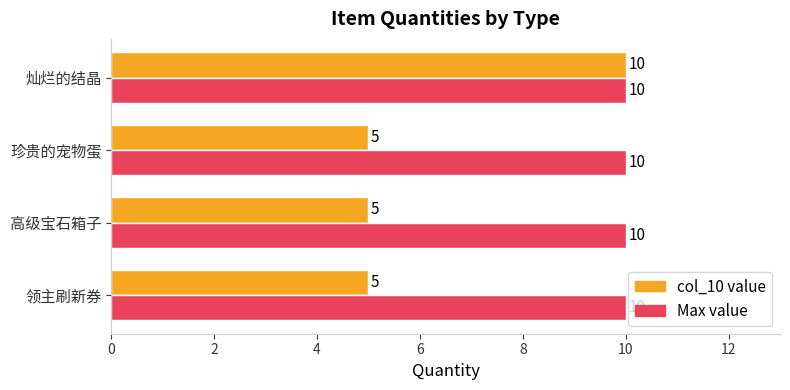

The value of Max value at 珍贵的宠物蛋 is 16. True or false?

False